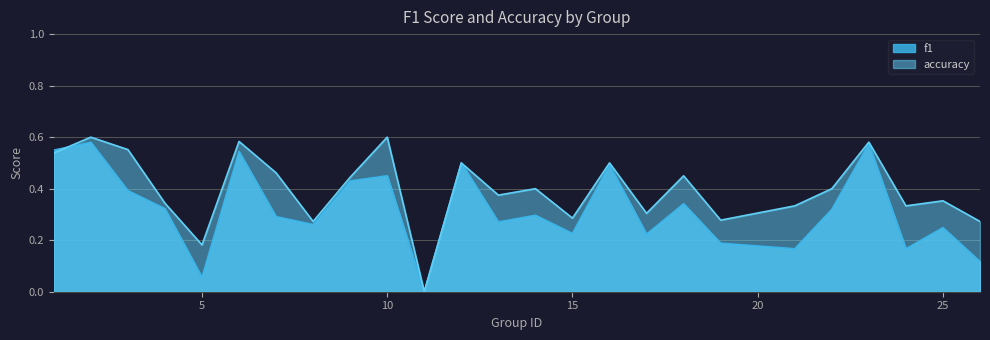

Reading left to right, list all the values displayed in this chart.

f1: 1=0.5	2=0.6	3=0.4	4=0.3	5=0.1	6=0.5	7=0.3	8=0.3	9=0.4	10=0.5	11=0.0	12=0.5	13=0.3	14=0.3	15=0.2	16=0.5	17=0.2	18=0.3	19=0.2	21=0.2	22=0.3	23=0.6	24=0.2	25=0.2	26=0.1
accuracy: 1=0.5	2=0.6	3=0.6	4=0.3	5=0.2	6=0.6	7=0.5	8=0.3	9=0.4	10=0.6	11=0.0	12=0.5	13=0.4	14=0.4	15=0.3	16=0.5	17=0.3	18=0.5	19=0.3	21=0.3	22=0.4	23=0.6	24=0.3	25=0.4	26=0.3